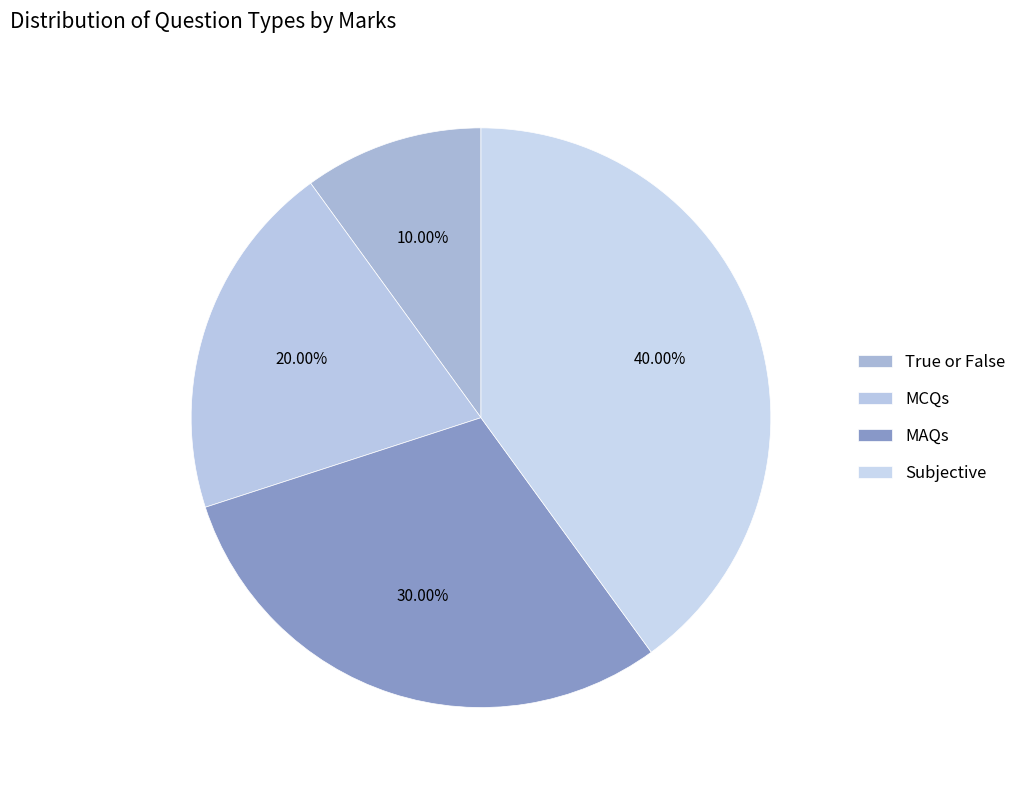

How many segments does this pie chart have?

4